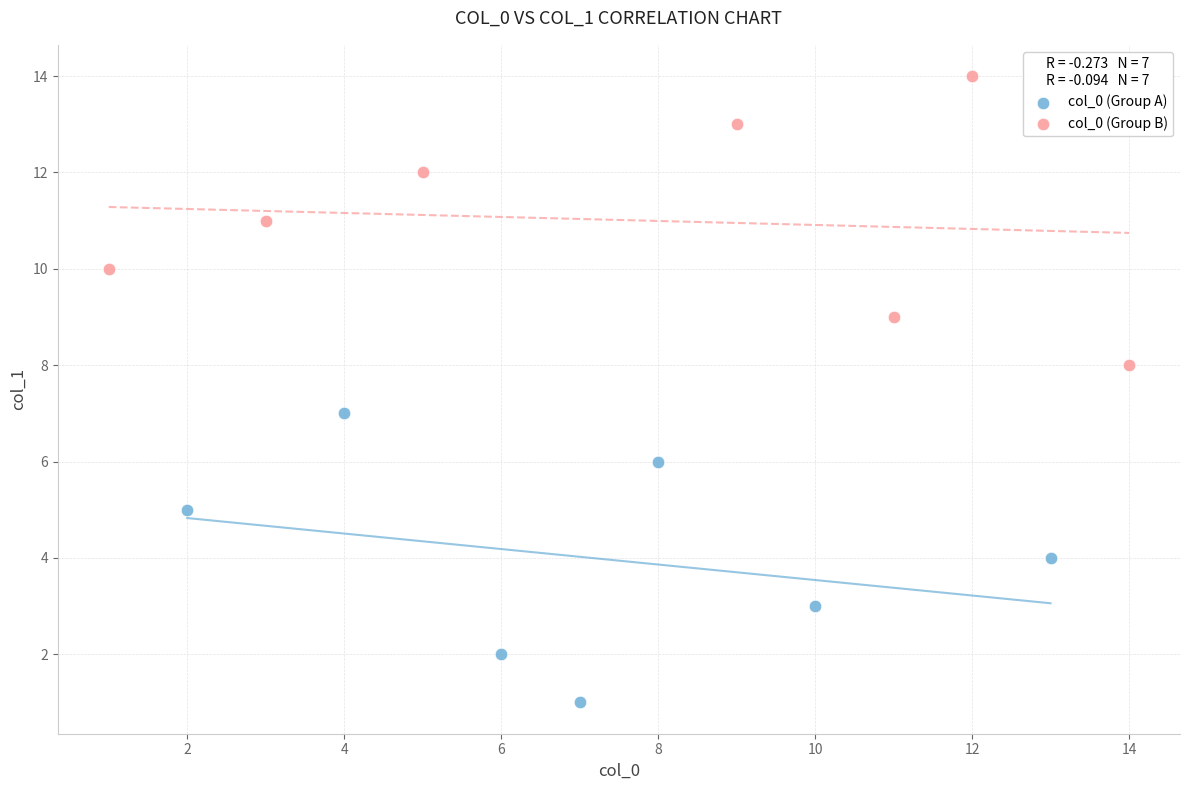

Which series reaches the maximum Y coordinate?

col_0 (Group B)